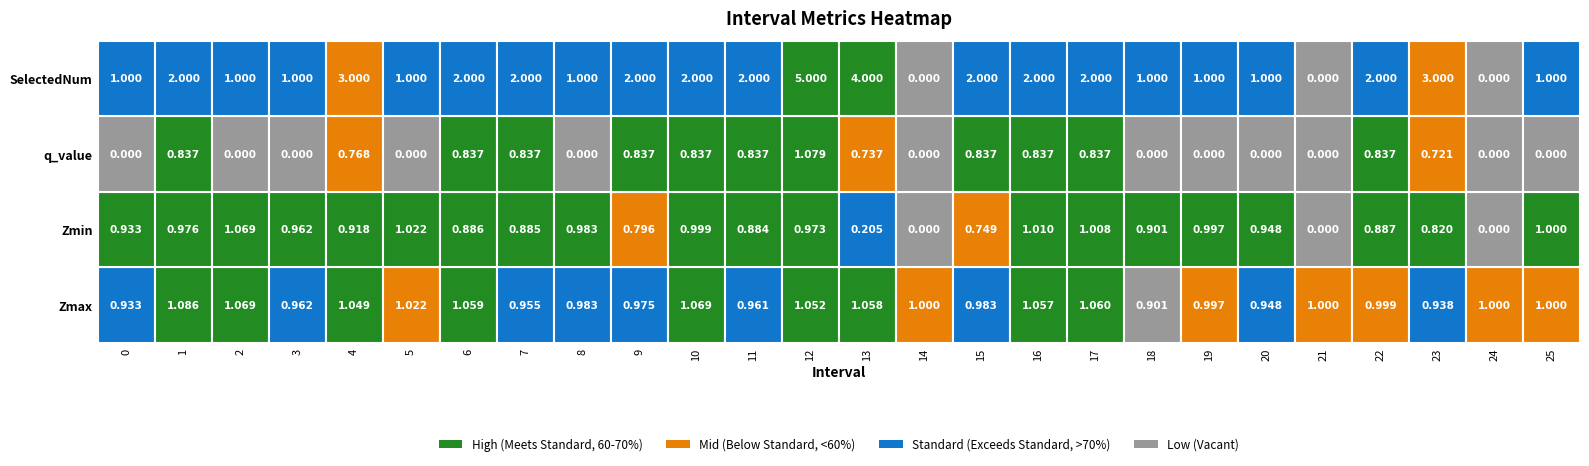

Which has a higher value, 3 or 25?

25